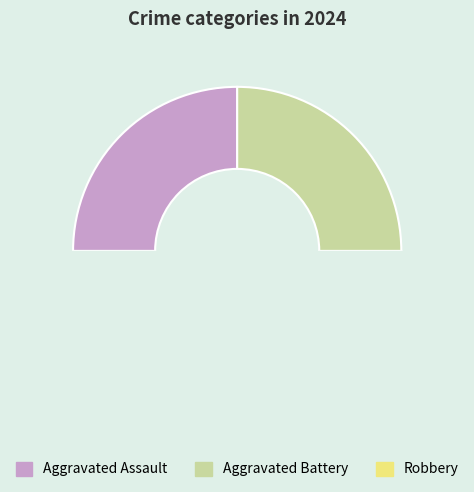

Is the sum of Aggravated Assault and Robbery greater than half?

Yes